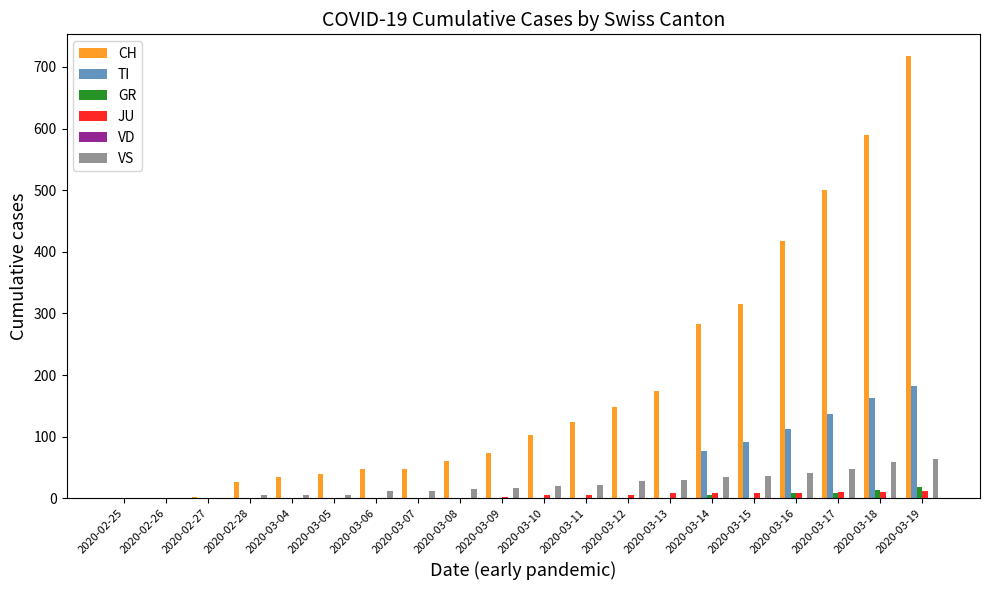

What is the maximum value shown in the chart?

717